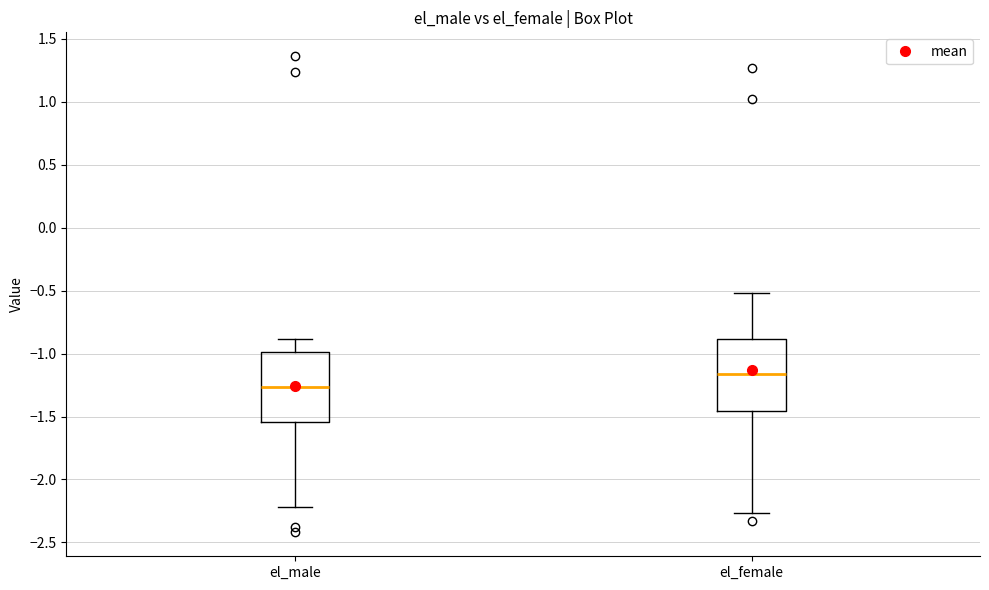

Reading left to right, transcribe this box plot: for each box, give where its median line is, the range the box spans, and where its two whiskers end, as read against the y-axis. The values are not printed on the chart, so give them approximately, as read against the axis.

el_male: median -1.25, box -1.55 to -1.00, whiskers -2.20 to -0.90
el_female: median -1.15, box -1.45 to -0.90, whiskers -2.25 to -0.50